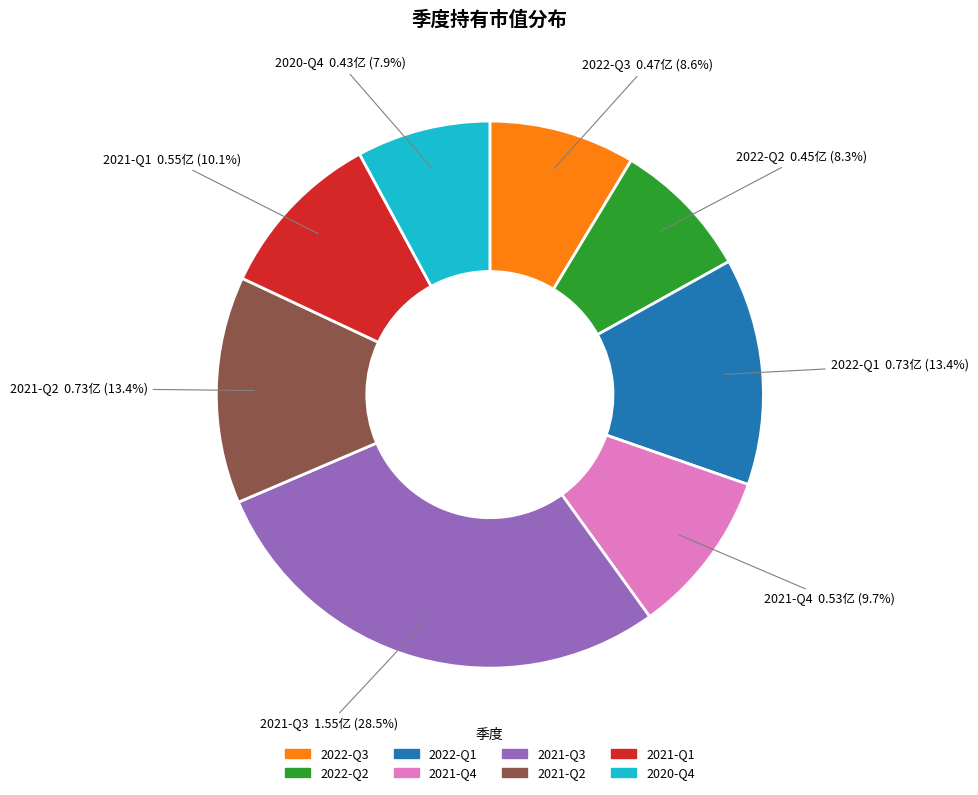

How many slices are in this pie chart?

8